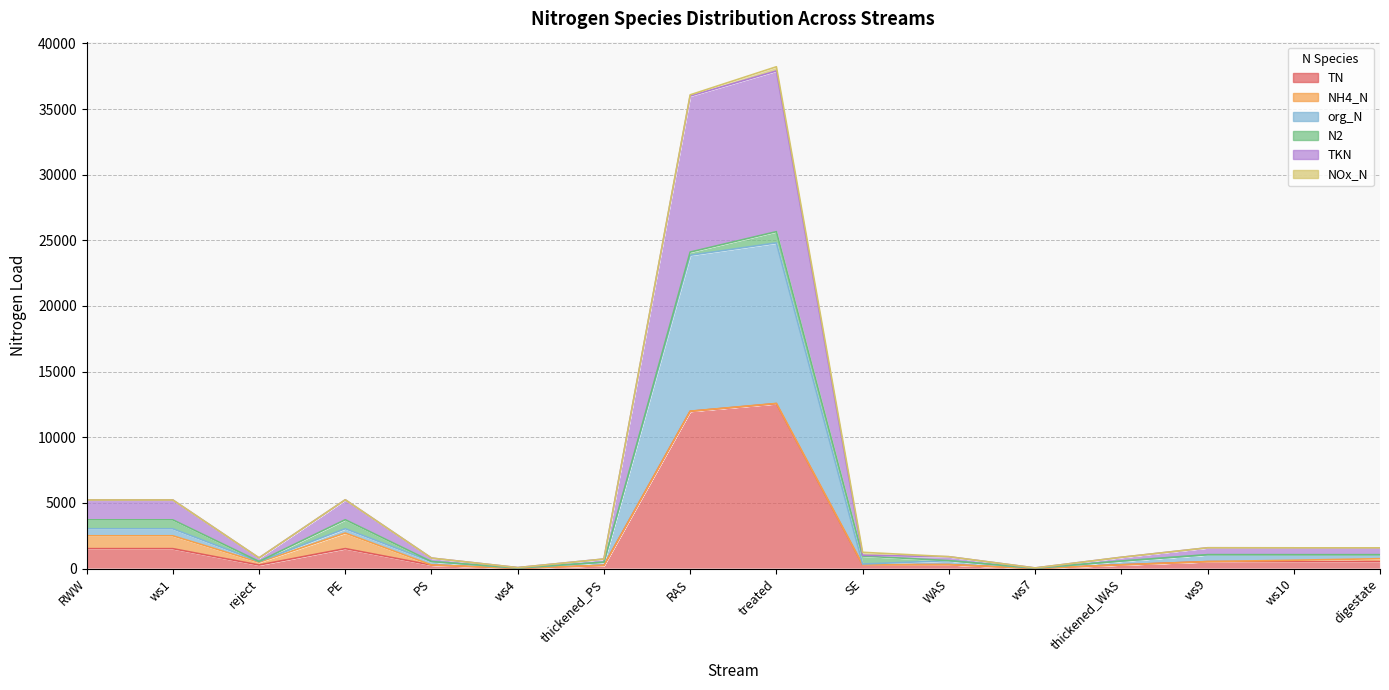

Which series has the widest spread of values?

TKN